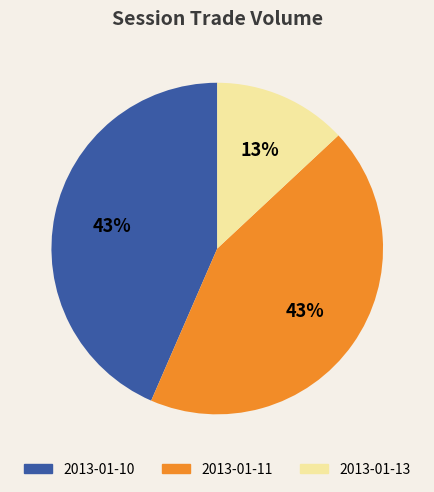

Combined, do 2013-01-11 and 2013-01-13 account for over 50%?

Yes